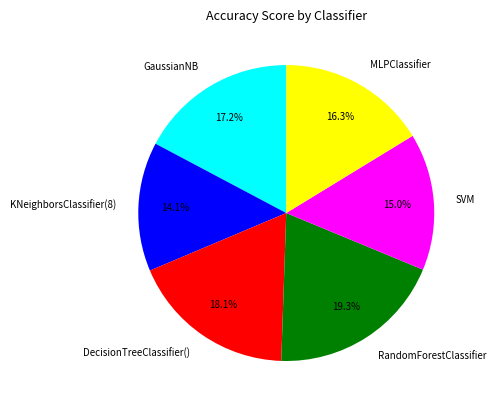

What is the largest slice in the pie chart?

RandomForestClassifier